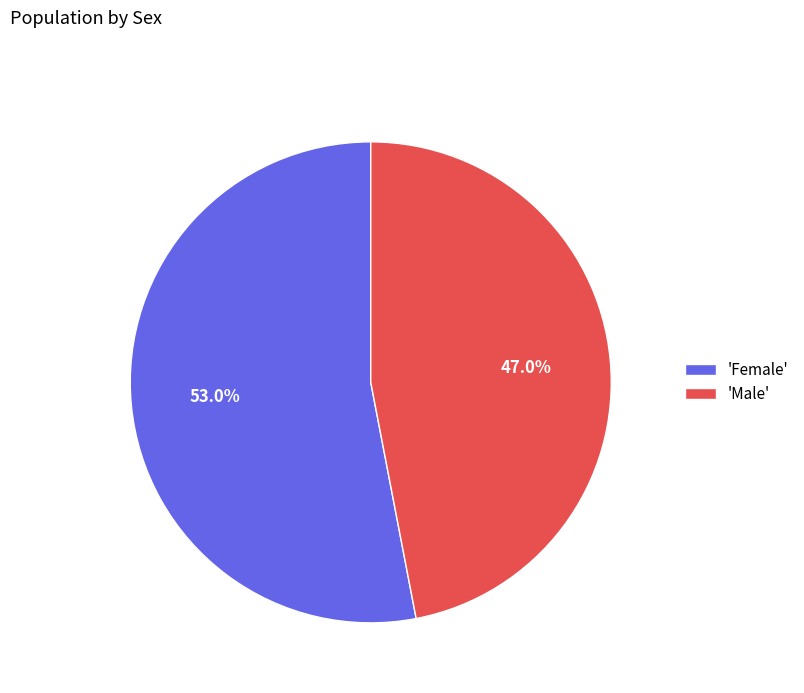

Rank the categories by value from lowest to highest.

'Male', 'Female'